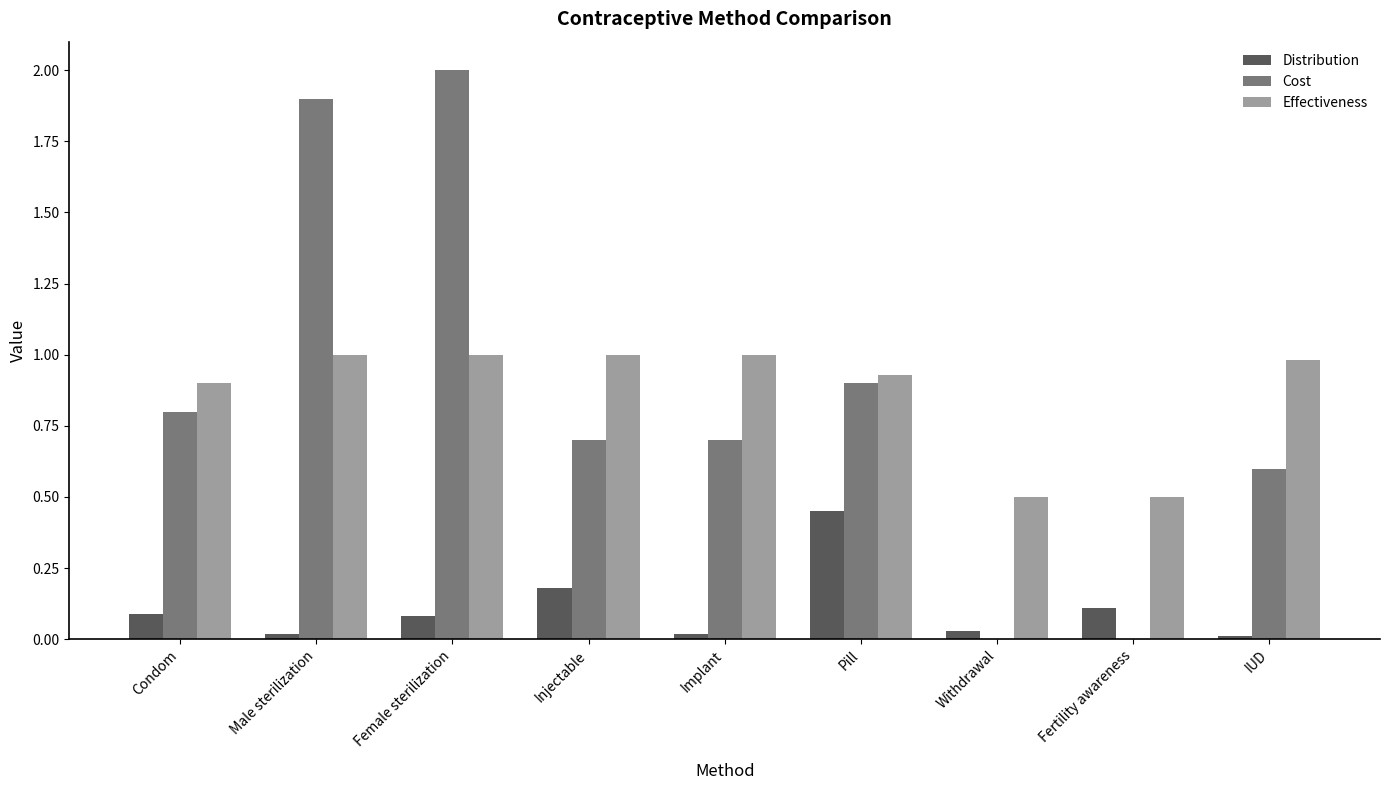

What is the greatest value displayed?

2.0